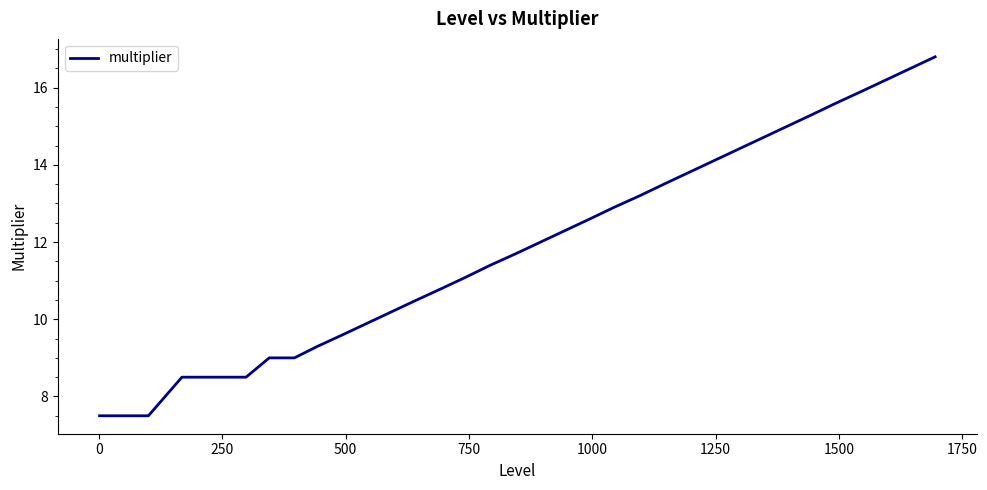

What is the difference between the maximum and minimum values?

9.3